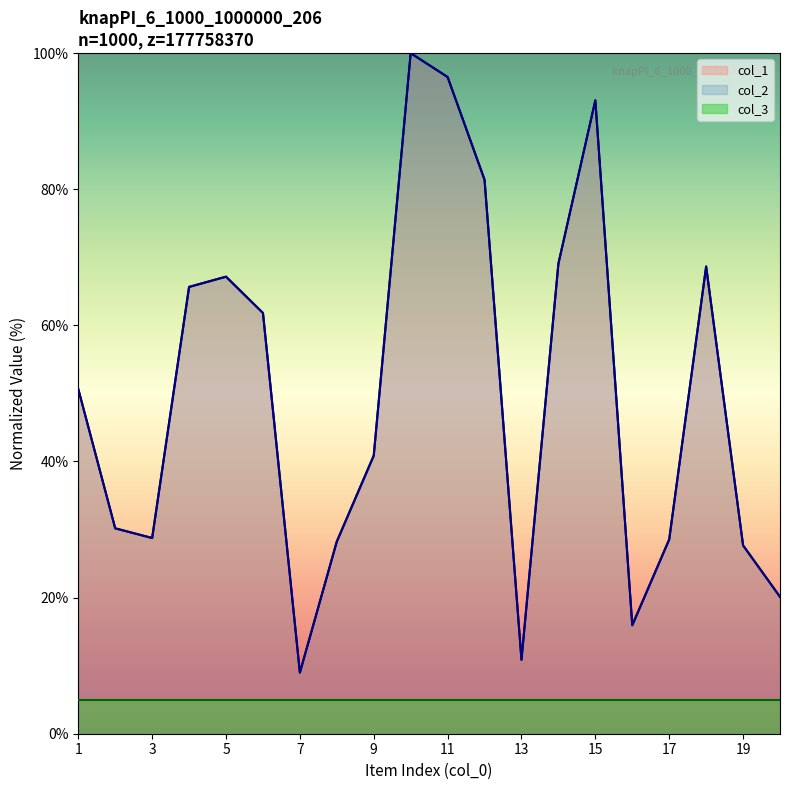

Is it true that col_2 equals 7.5 at 19?

False